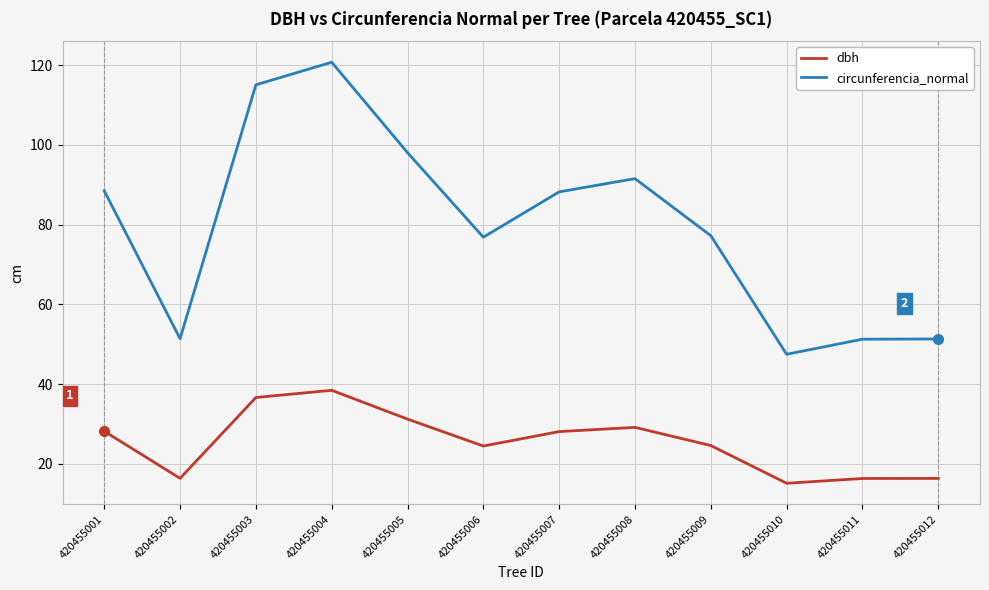

True or false: circunferencia_normal has a value of 26.8 at 420455006.

False